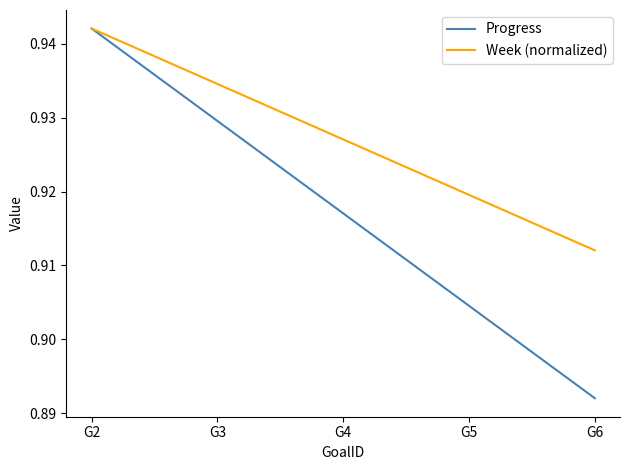

At which label is Week (normalized) closest to 0?

G6